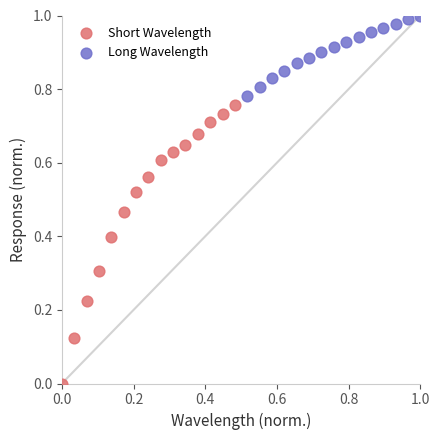

Which series has the largest Y range (max minus min)?

Short Wavelength